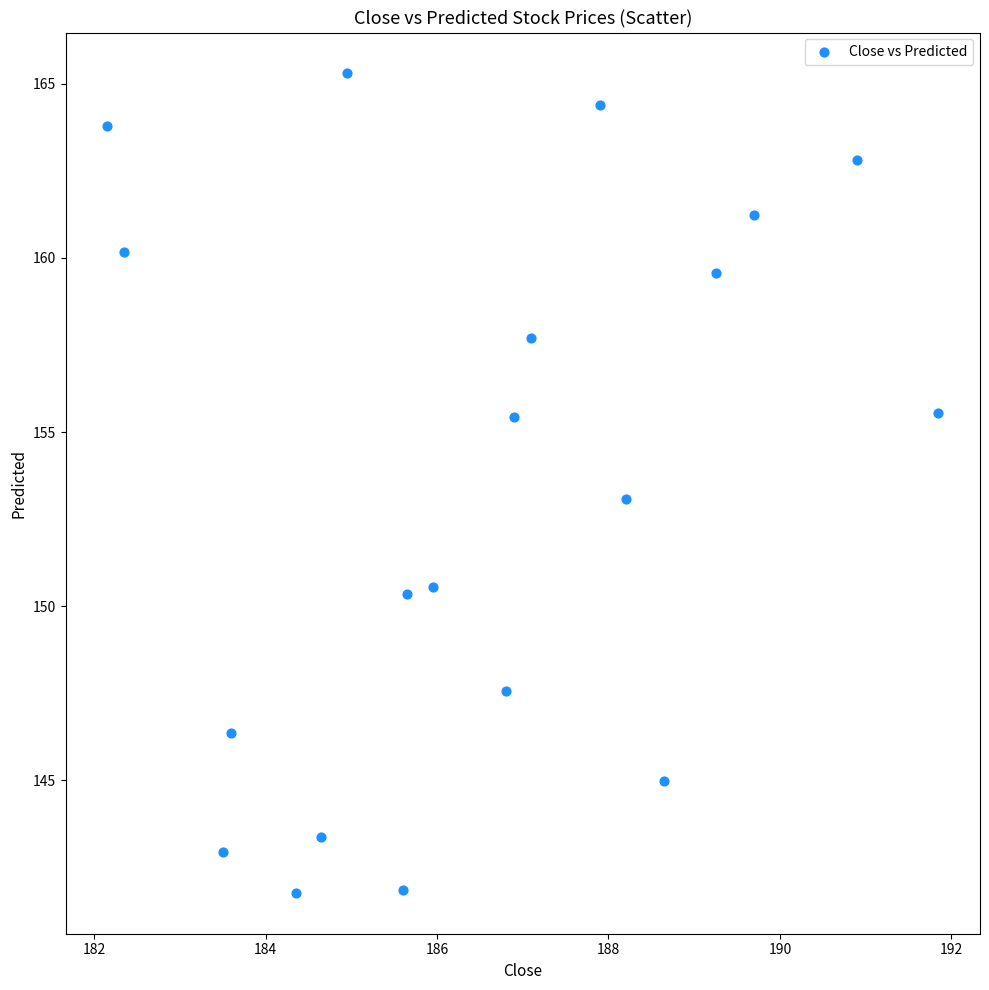

What is the range of X values (max minus min)?

9.7